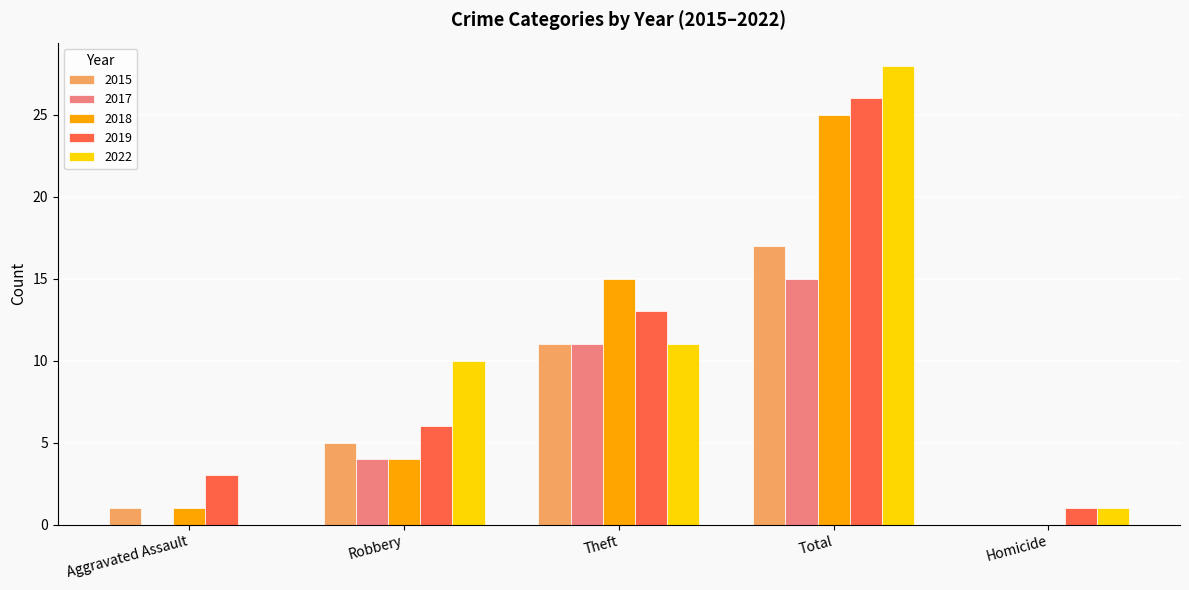

Are the bars horizontal?

No